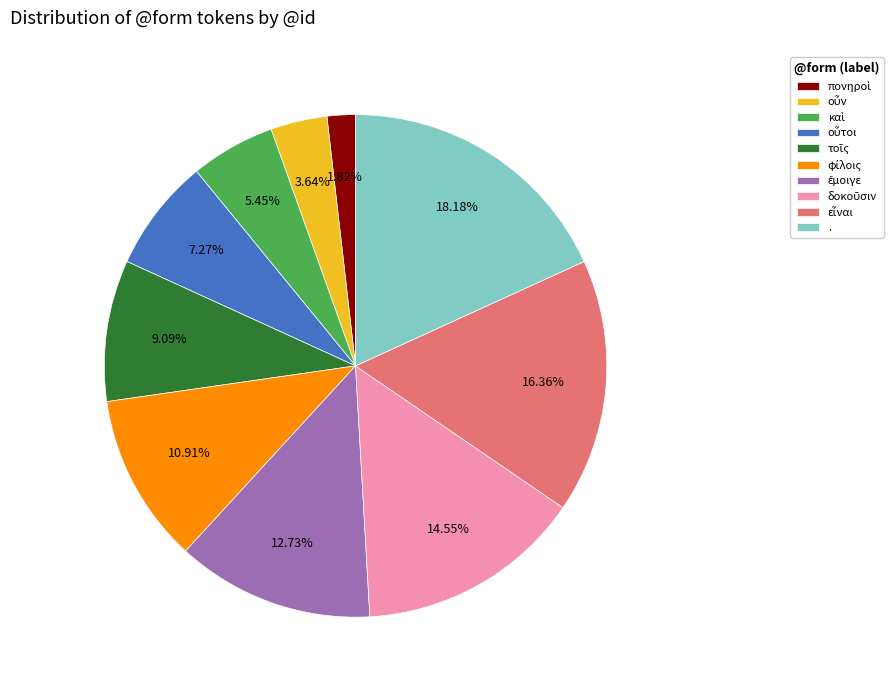

Is there any slice that represents more than half of the pie?

No